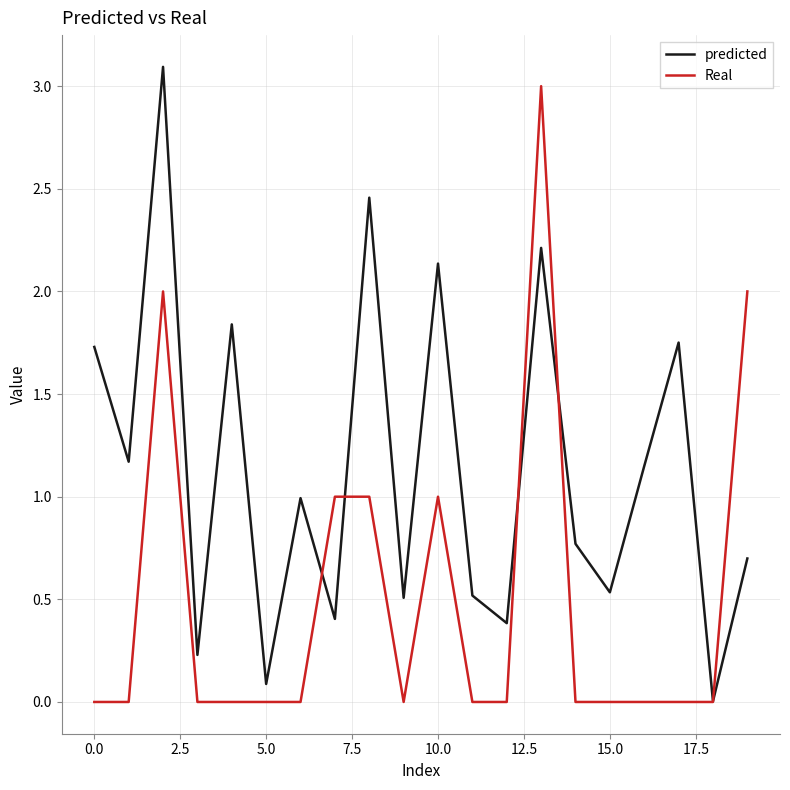

What is the greatest value displayed?

3.1